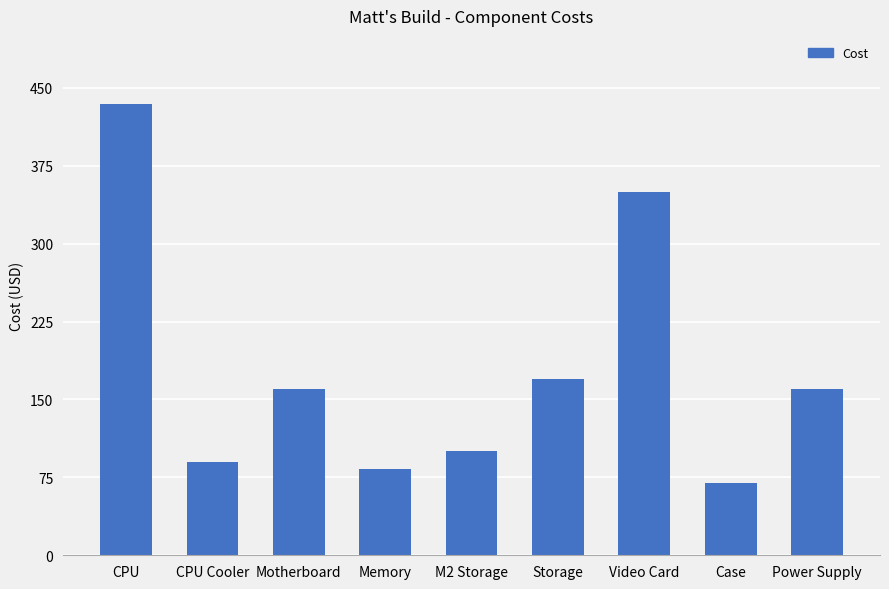

Are the bars grouped side by side (vs. stacked)?

No